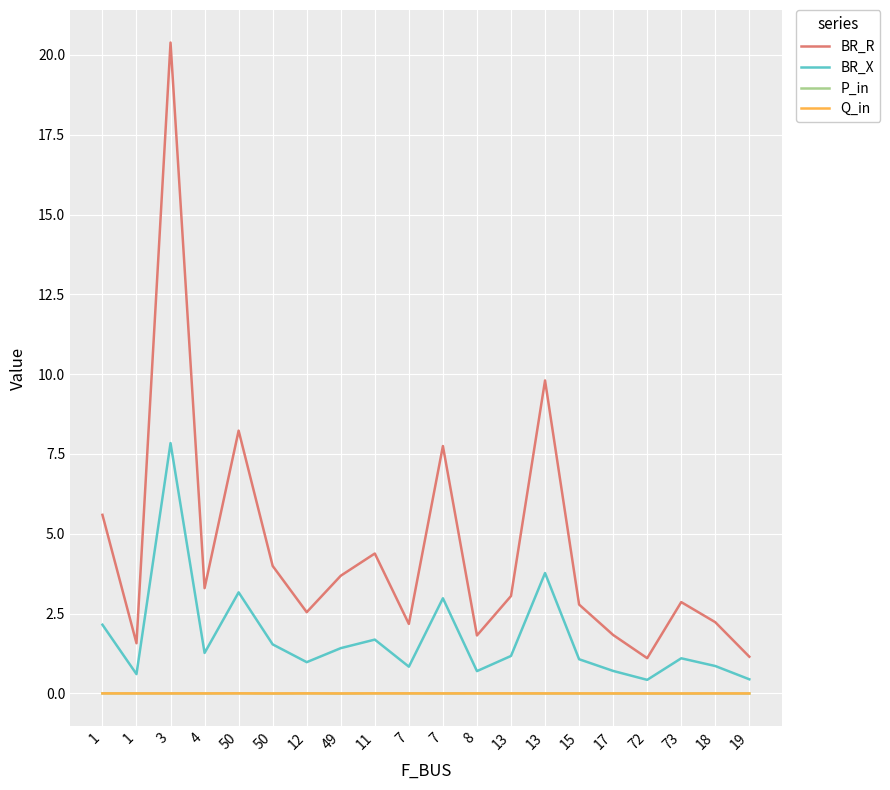

What are all the series names shown in the legend?

BR_R, BR_X, P_in, Q_in